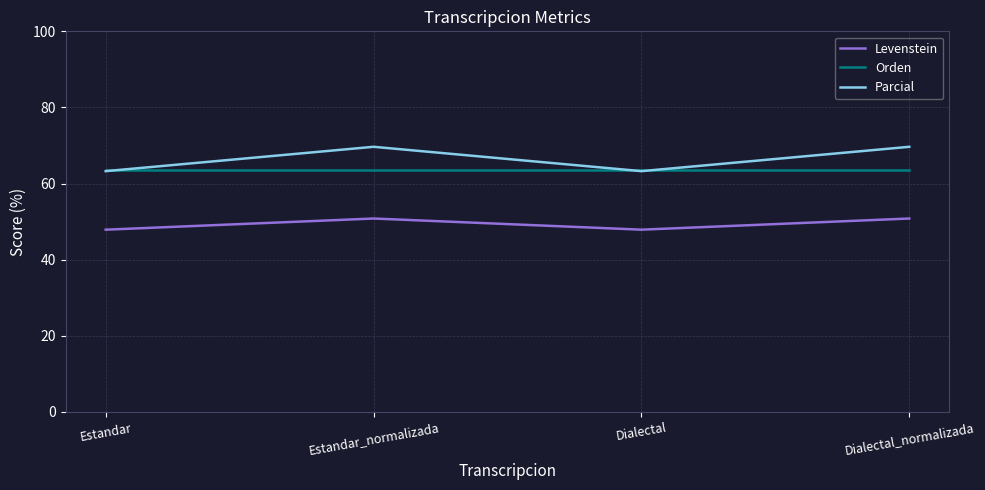

How many categories are shown in the chart?

4